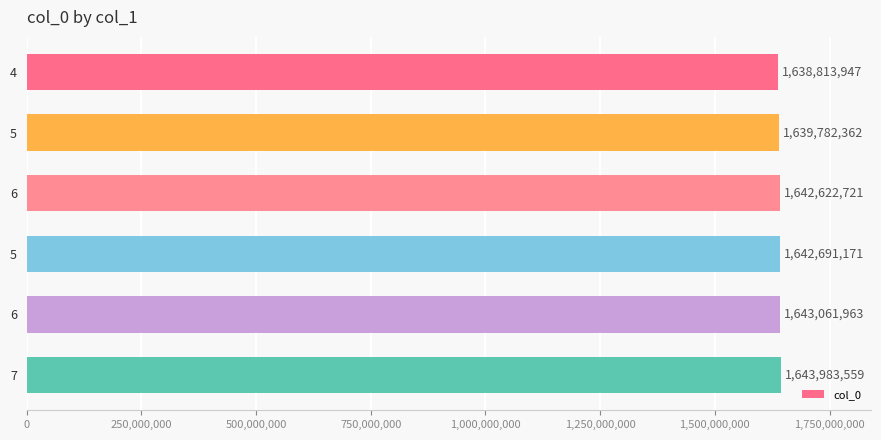

What is the difference between the maximum and minimum values?

5169612